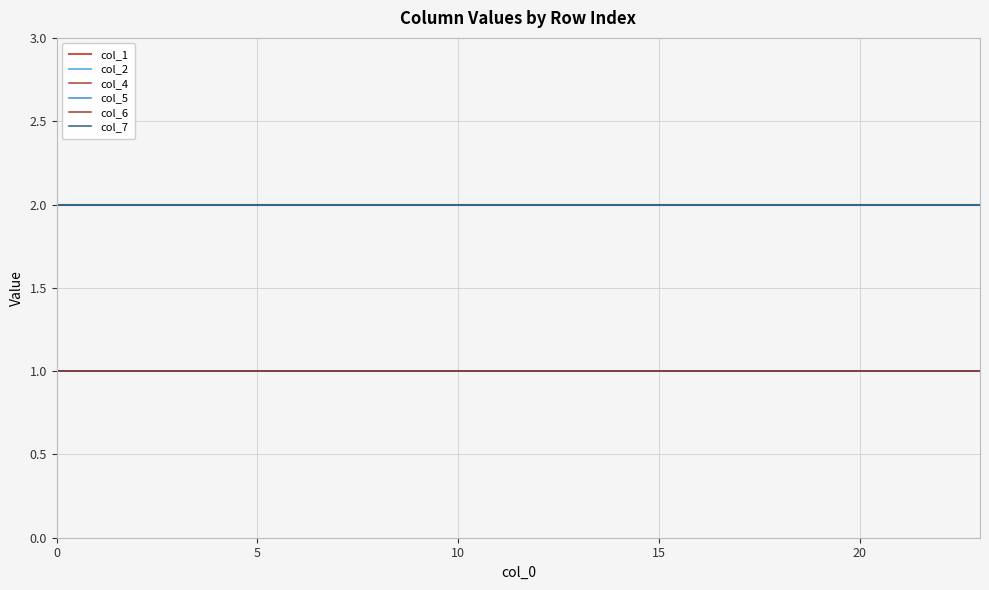

What is the average value of the col_5 series?

1